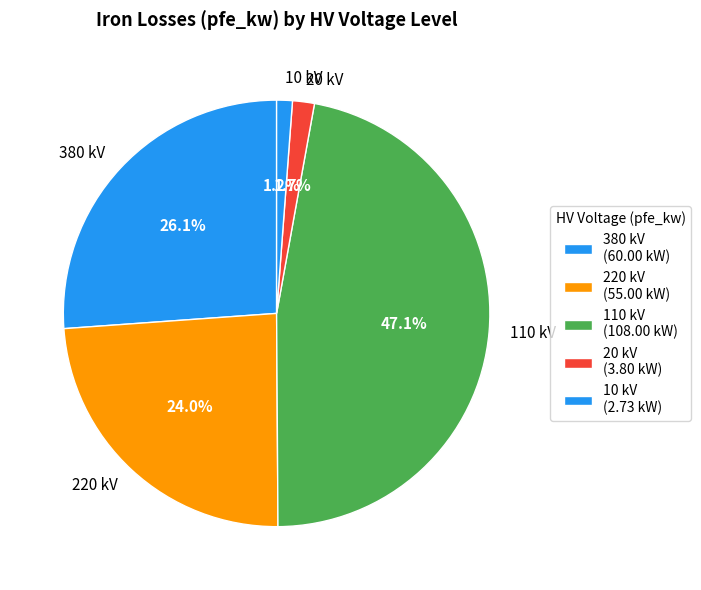

Is there a majority slice in this chart?

No